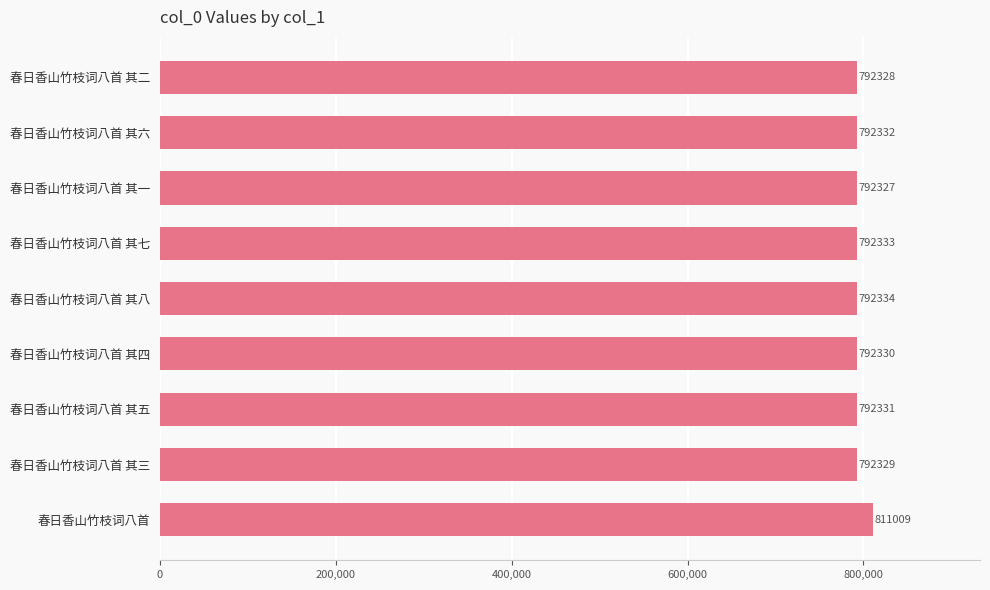

Which has a higher value, 春日香山竹枝词八首 其四 or 春日香山竹枝词八首 其六?

春日香山竹枝词八首 其六